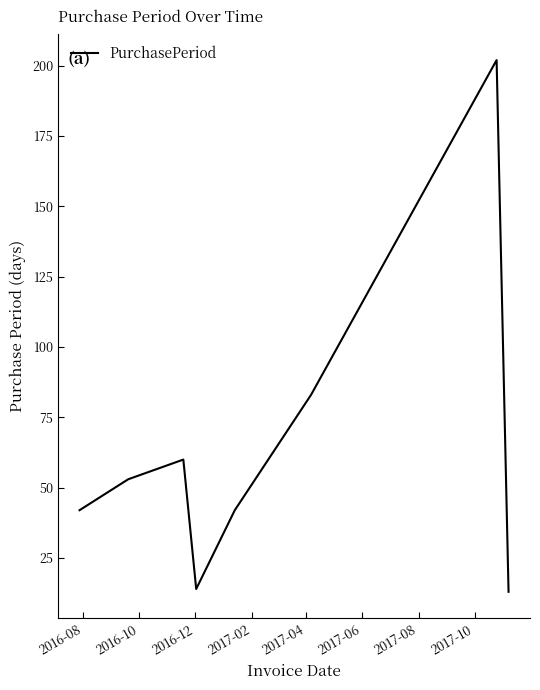

Reading left to right, what are all the values shown in this chart?

42	53	60	14	42	83	202	13